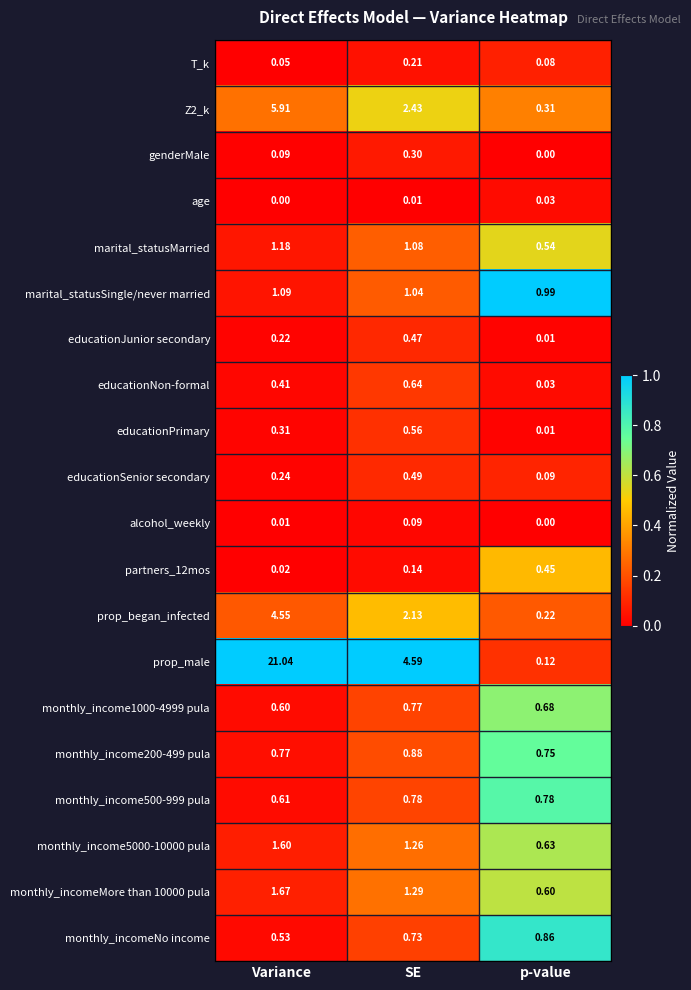

How many distinct data groups are displayed?

20